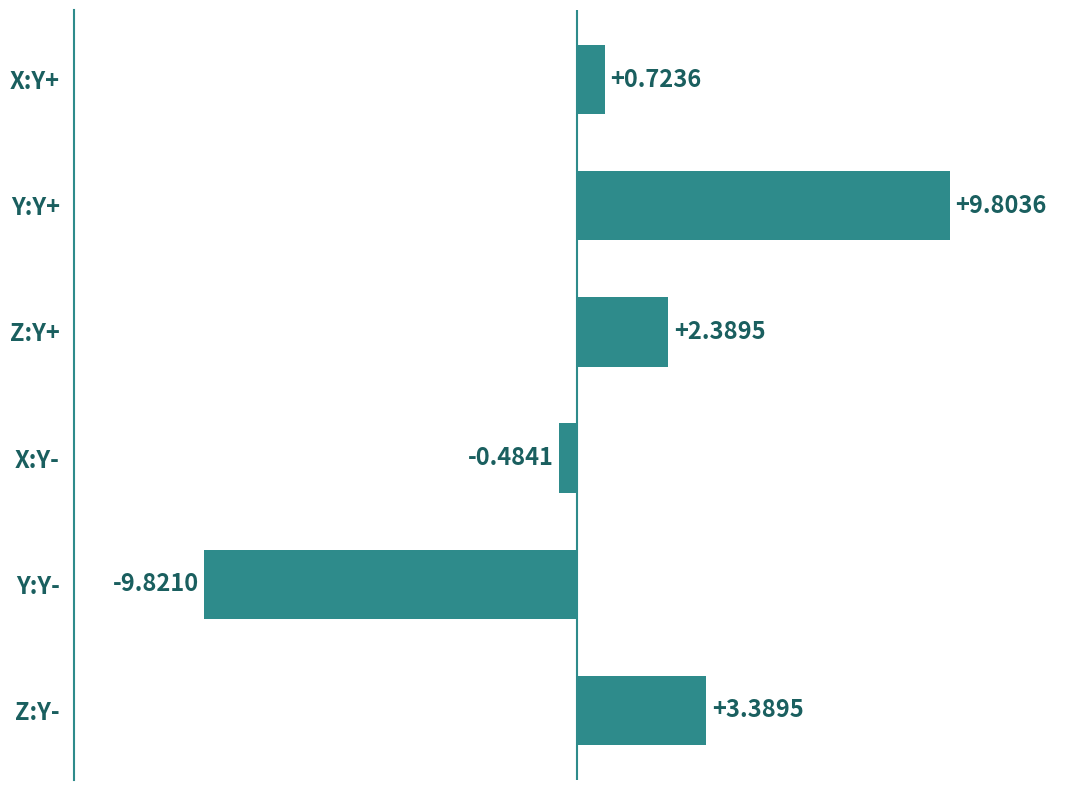

What is the difference between the values at X:Y+ and X:Y-?

1.2